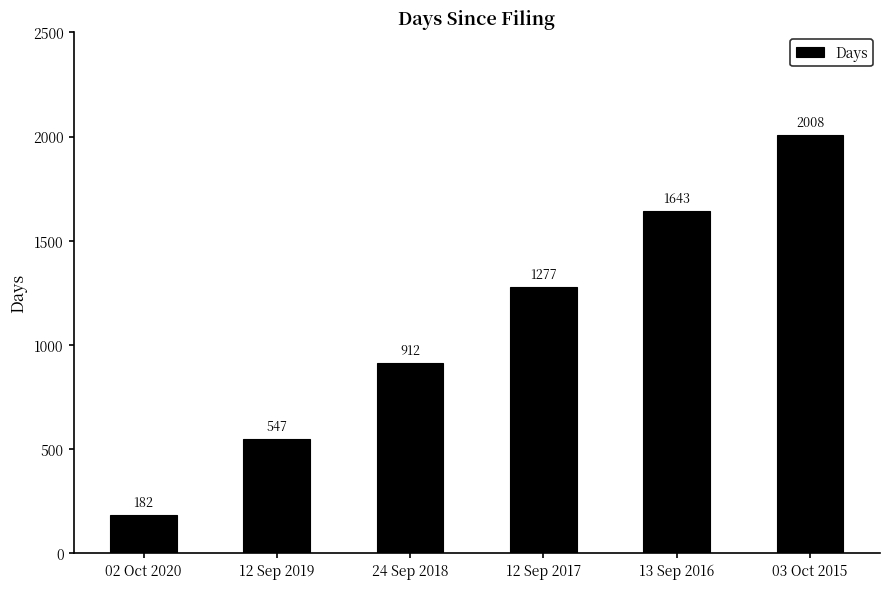

What is the value of the 5th bar from the left?

1643